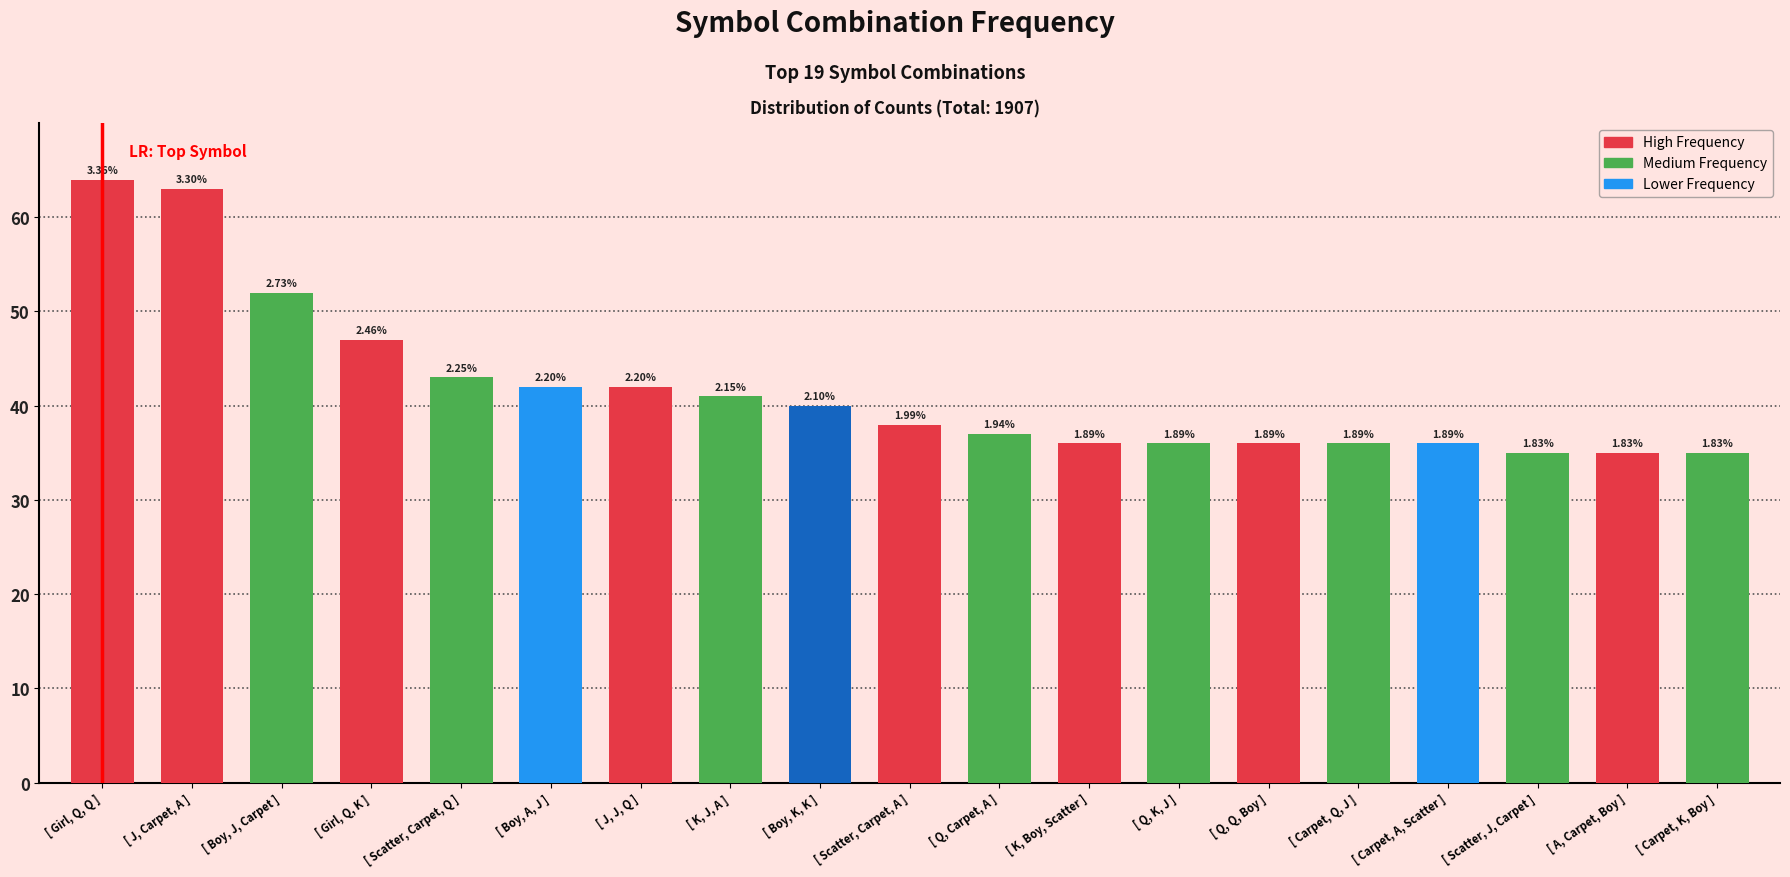

At which label is the value closest to 49?

[ Girl, Q, K ]